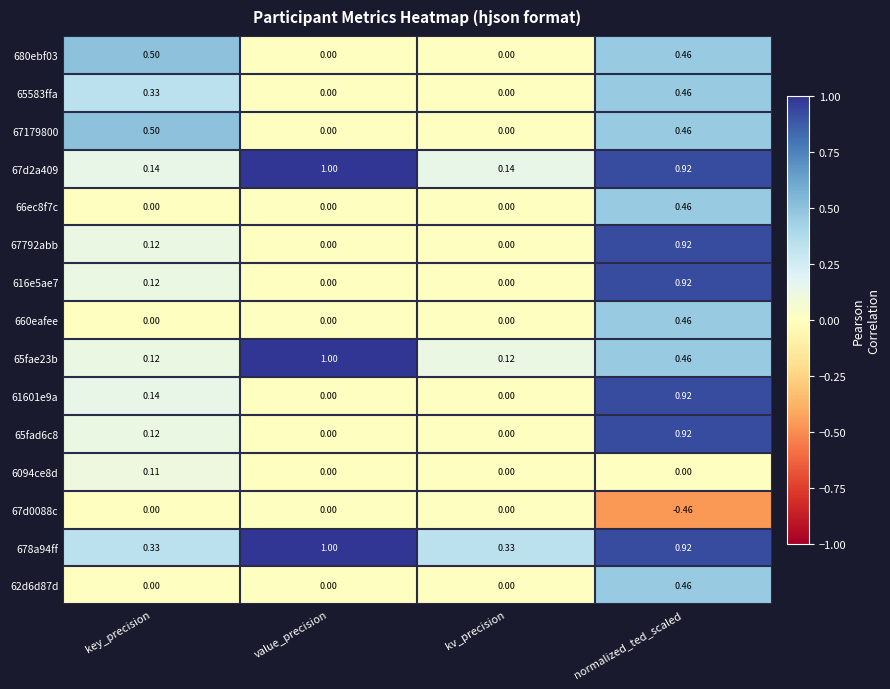

At which category does the chart reach its minimum across all series?

normalized_ted_scaled